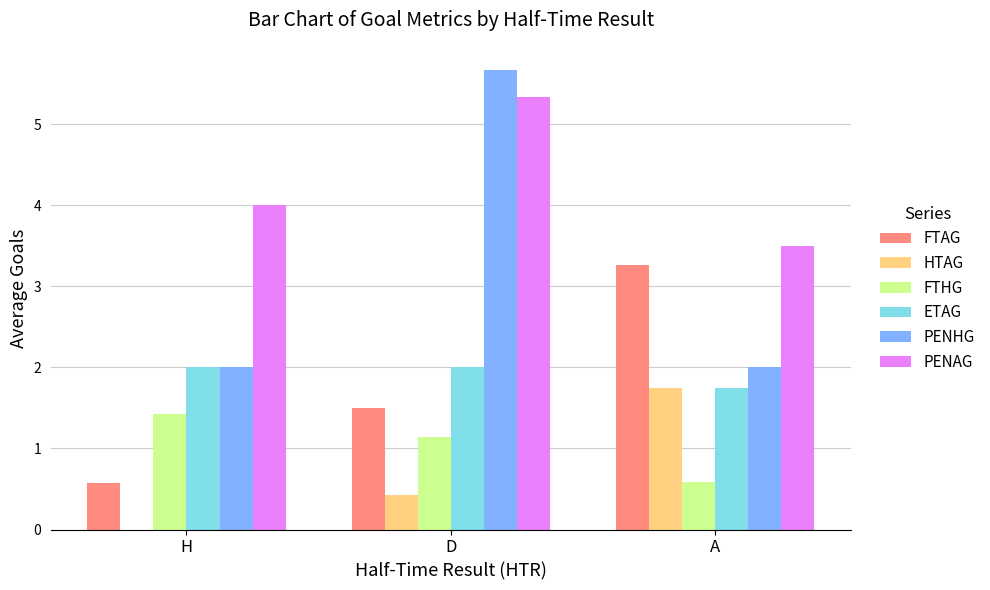

What is the sum of the FTAG values at H and A?

3.8